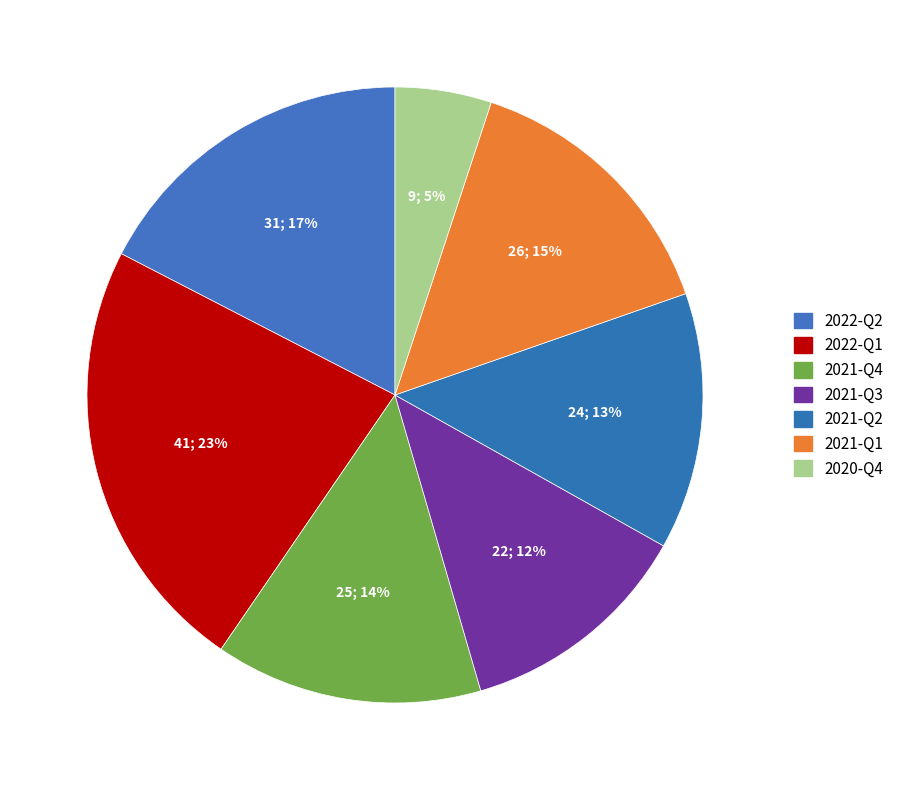

Count the number of slices in the pie.

7